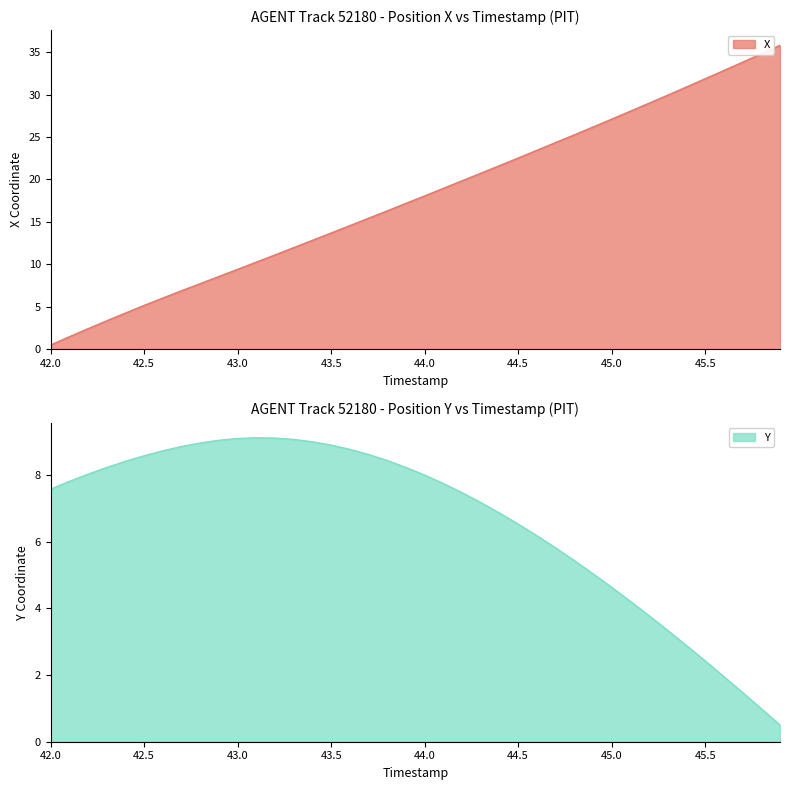

How many data points does each series have?

40